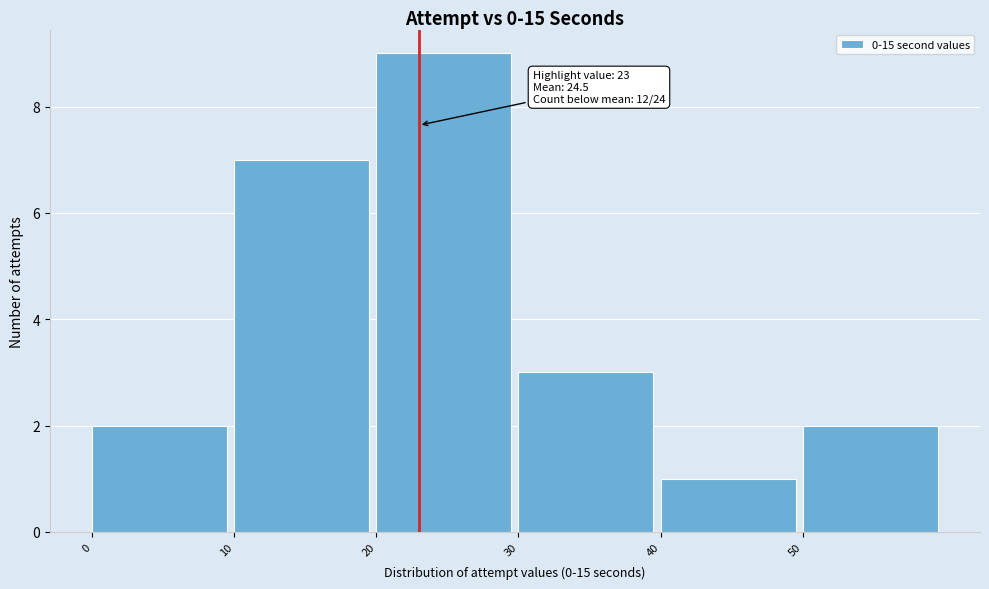

Over which range of the x-axis is the bar tallest?

20 to 30